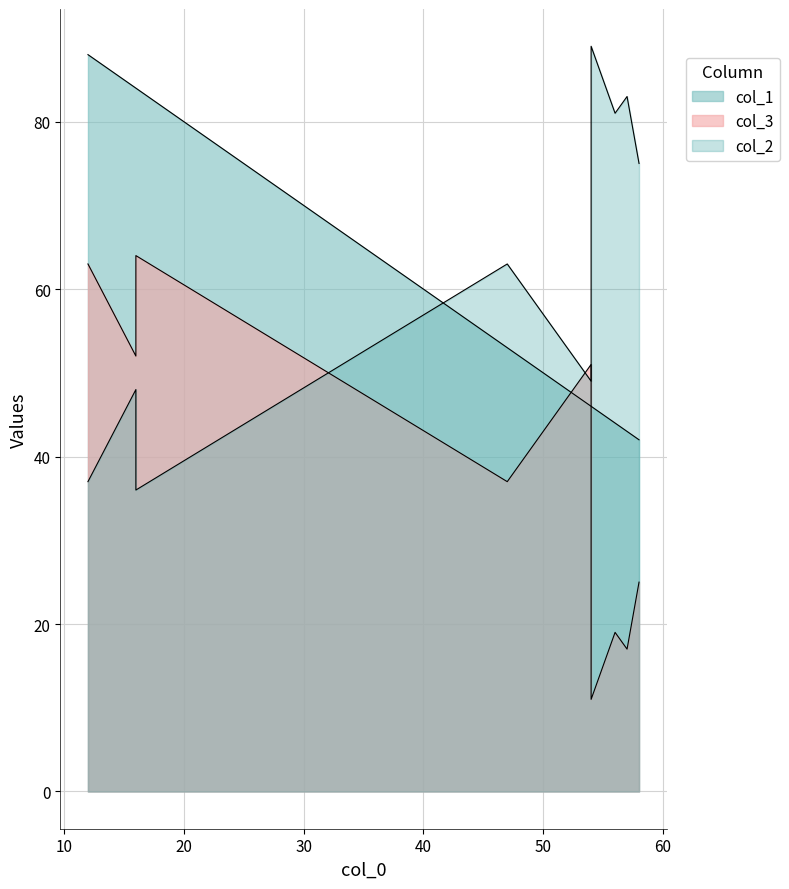

Is the value of col_1 at 47 greater than the value of col_2 at 16?

Yes